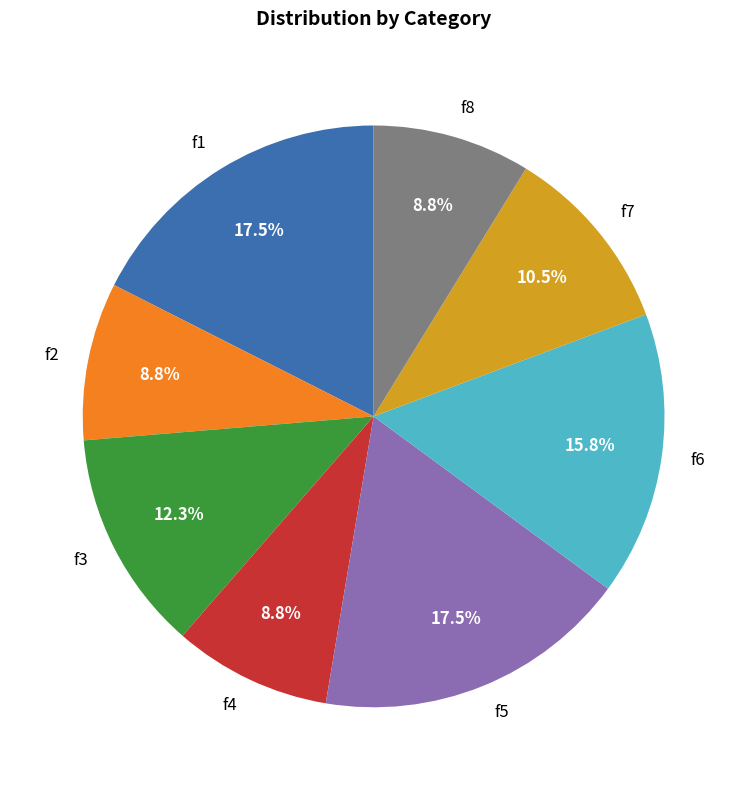

Is the sum of f1 and f5 greater than half?

No